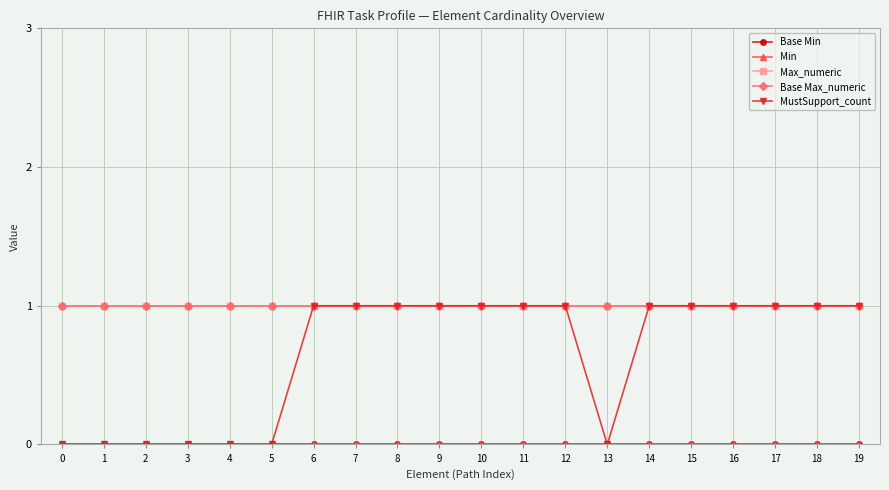

Is this an area chart (filled region under the line)?

No